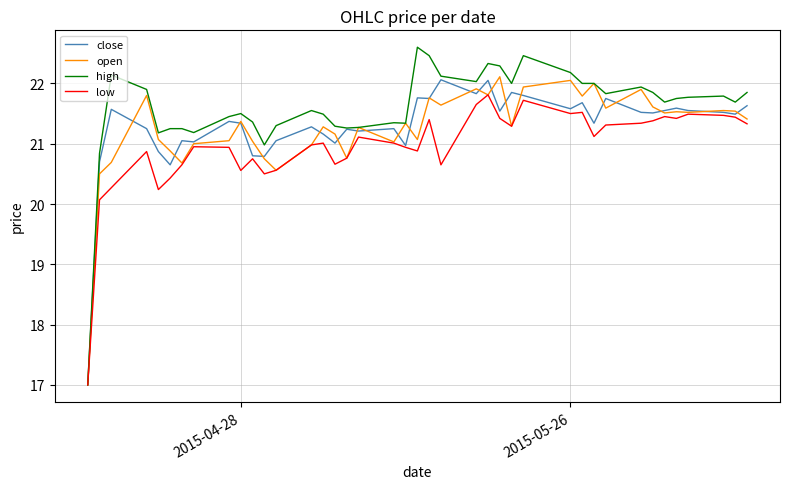

What is the minimum value shown in the chart?

17.0